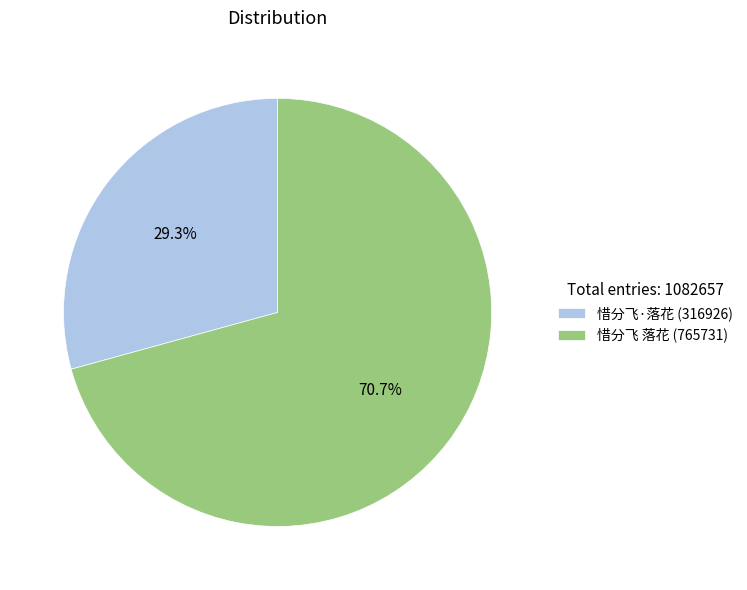

Is it true that 惜分飞·落花 is 29% of the pie?

True